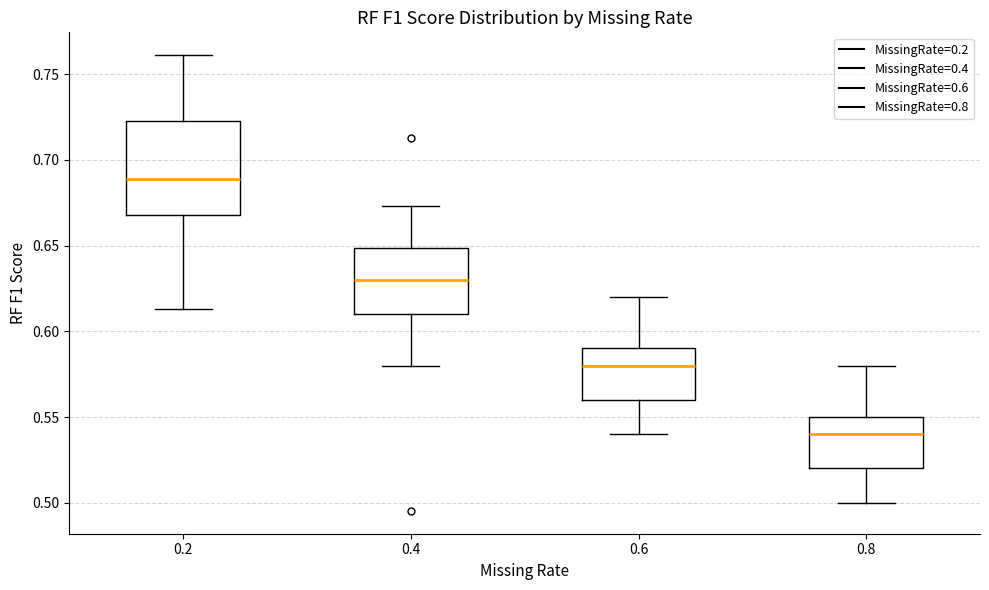

Comparing the boxes themselves (not the whiskers), which one is the tallest?

0.2